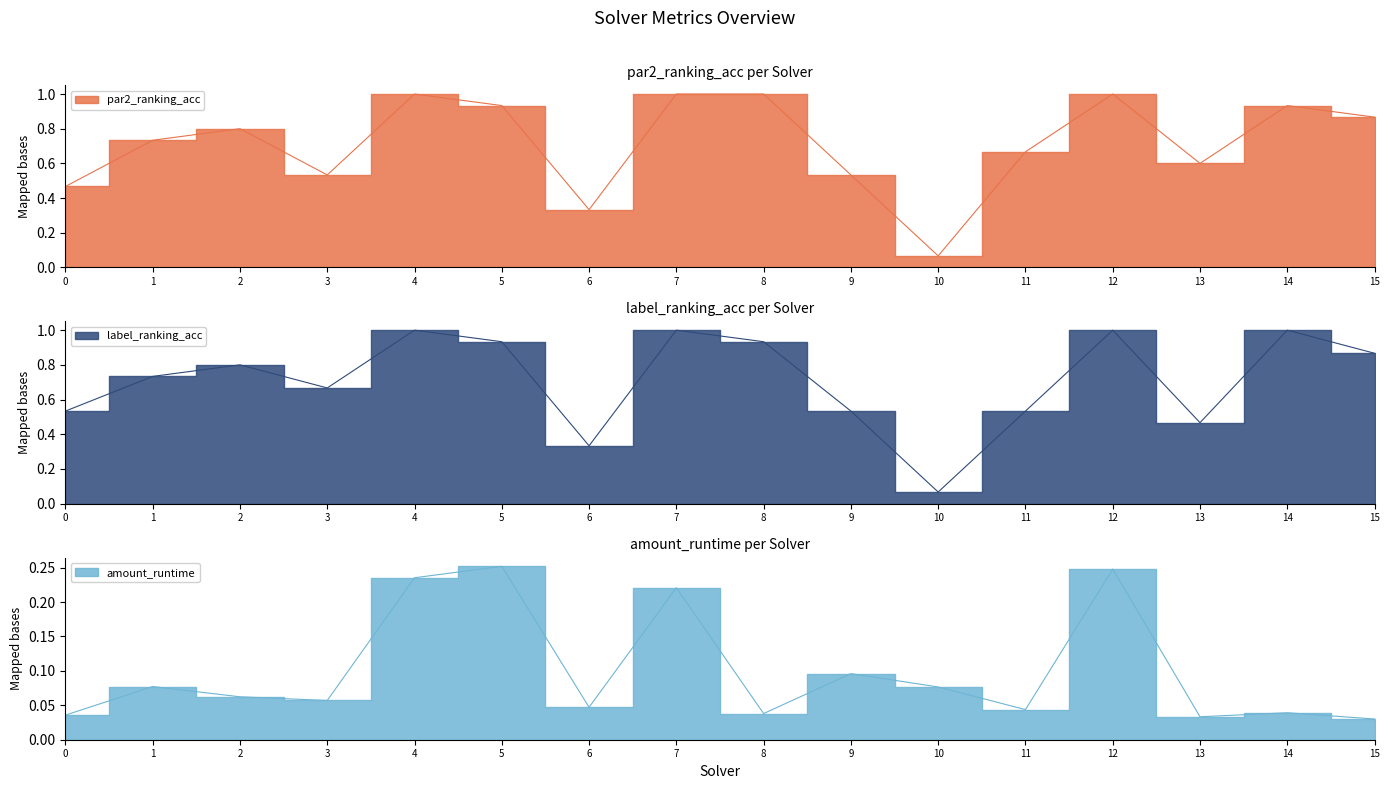

Rank the categories by amount_runtime value from lowest to highest.

15, 13, 0, 8, 14, 11, 6, 3, 2, 10, 1, 9, 7, 4, 12, 5